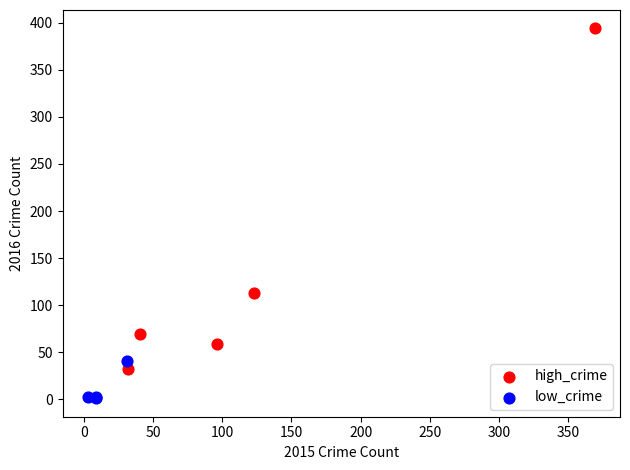

What are all the series names shown in the legend?

high_crime, low_crime